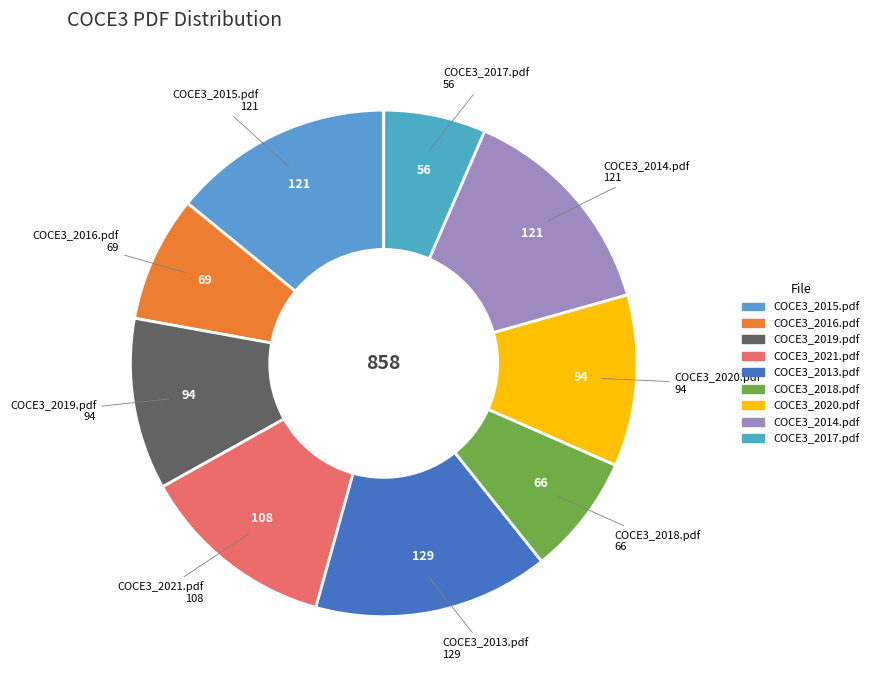

Is COCE3_2013.pdf the majority of the pie?

No